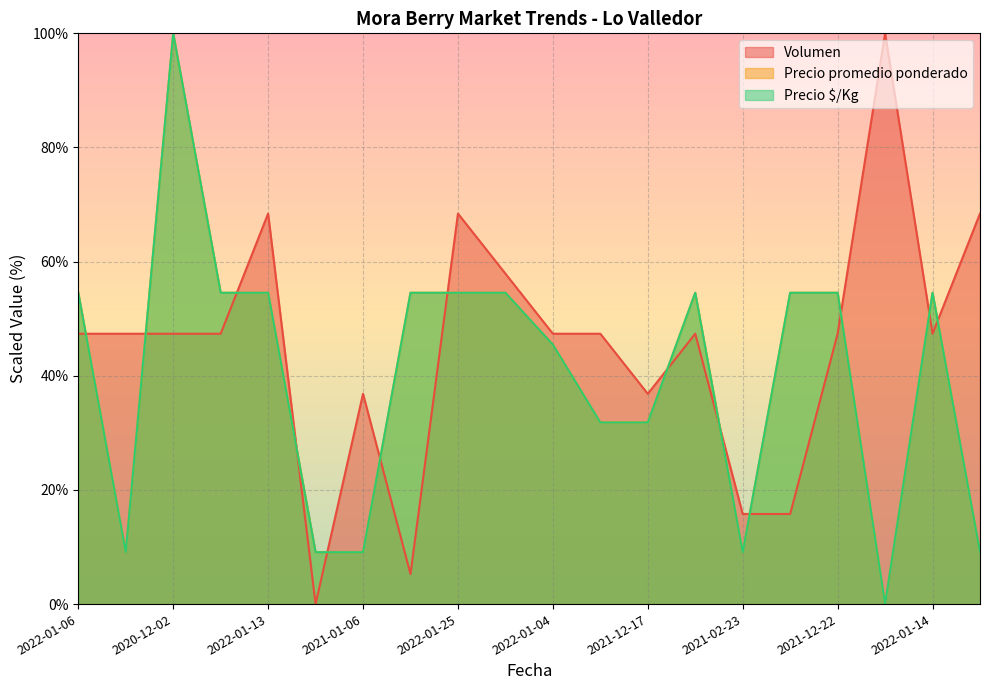

How many categories are shown in the chart?

20